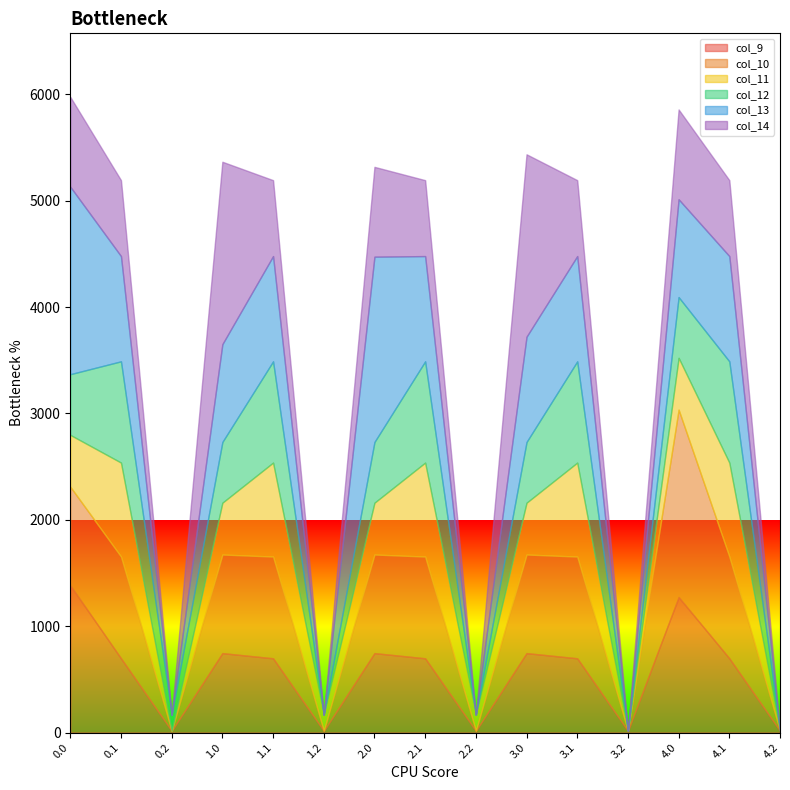

True or false: col_11 has more than 0 points higher than both neighbors.

True